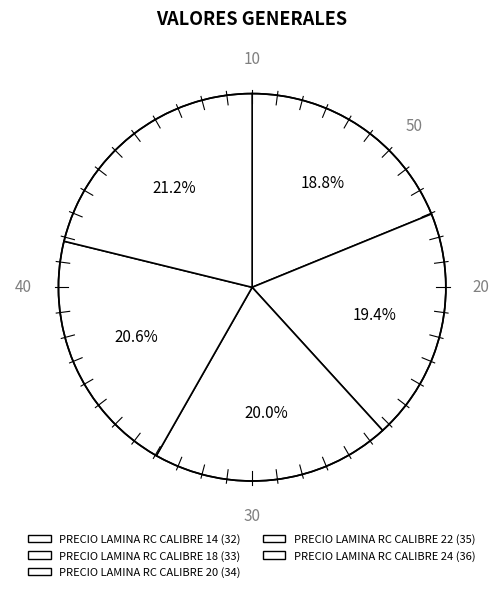

Count the number of slices in the pie.

5